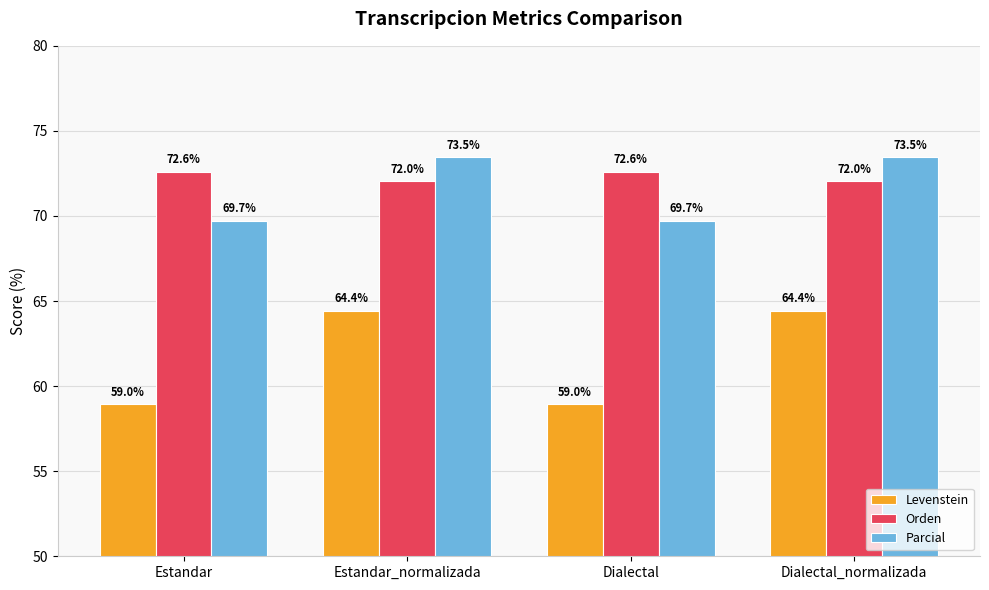

Read the Levenstein value at Dialectal_normalizada.

64.4